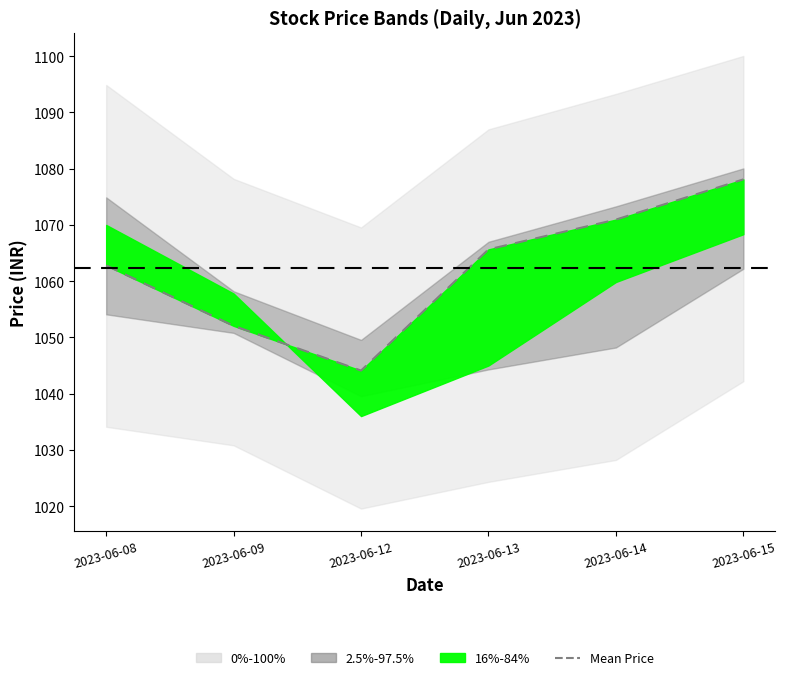

Reading right to left, extract all data points from this chart.

2023-06-15=1078.1	2023-06-14=1070.9	2023-06-13=1065.7	2023-06-12=1044.1	2023-06-09=1052.1	2023-06-08=1062.8